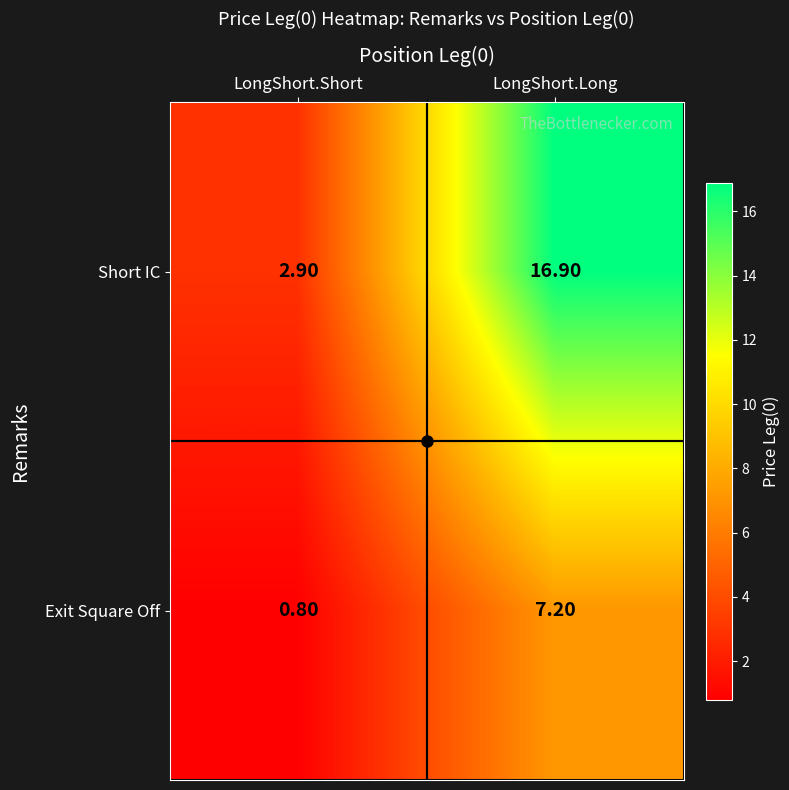

What is the sum of all Short IC values?

19.8